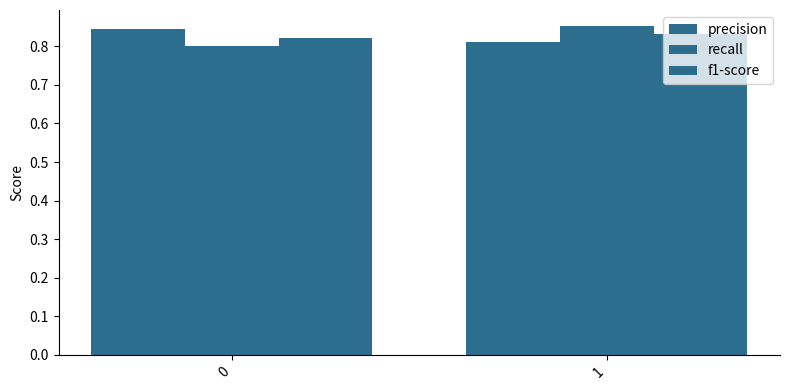

What value does the precision series have at 1?

0.8